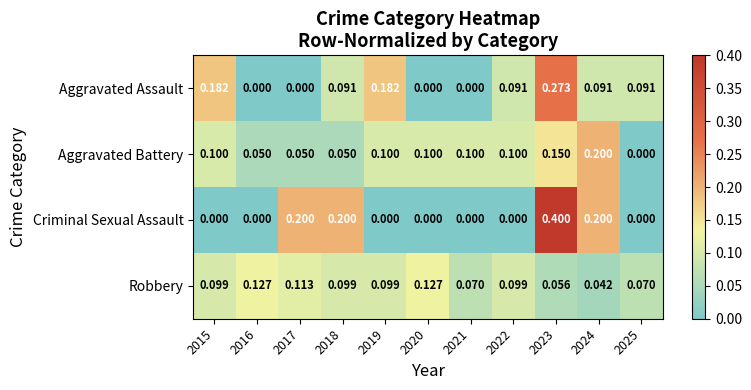

Count the number of data series in this chart.

4